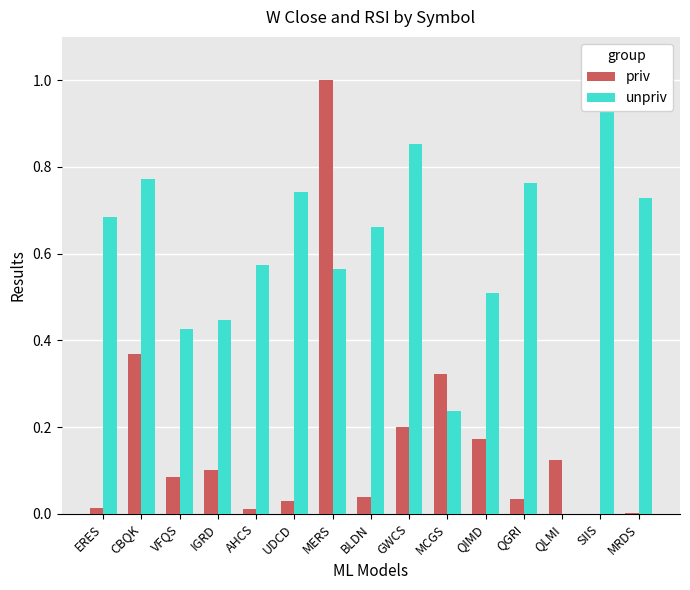

What position from the left is MRDS?

15